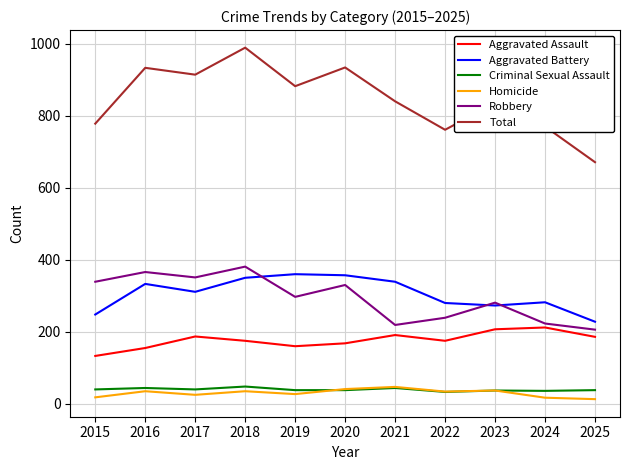

Is the value of Aggravated Assault at 2015 greater than the value of Homicide at 2023?

Yes